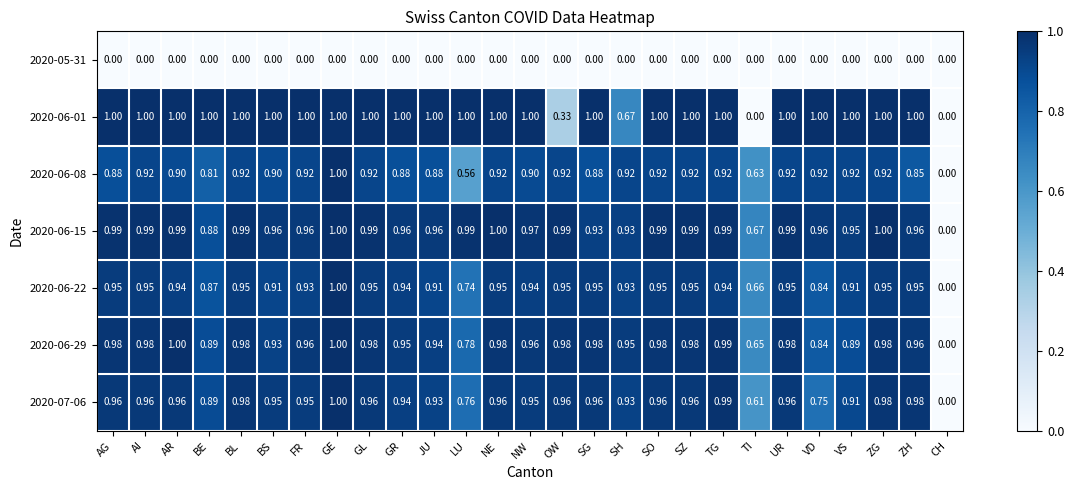

At which category is the sum across all series the highest?

GE